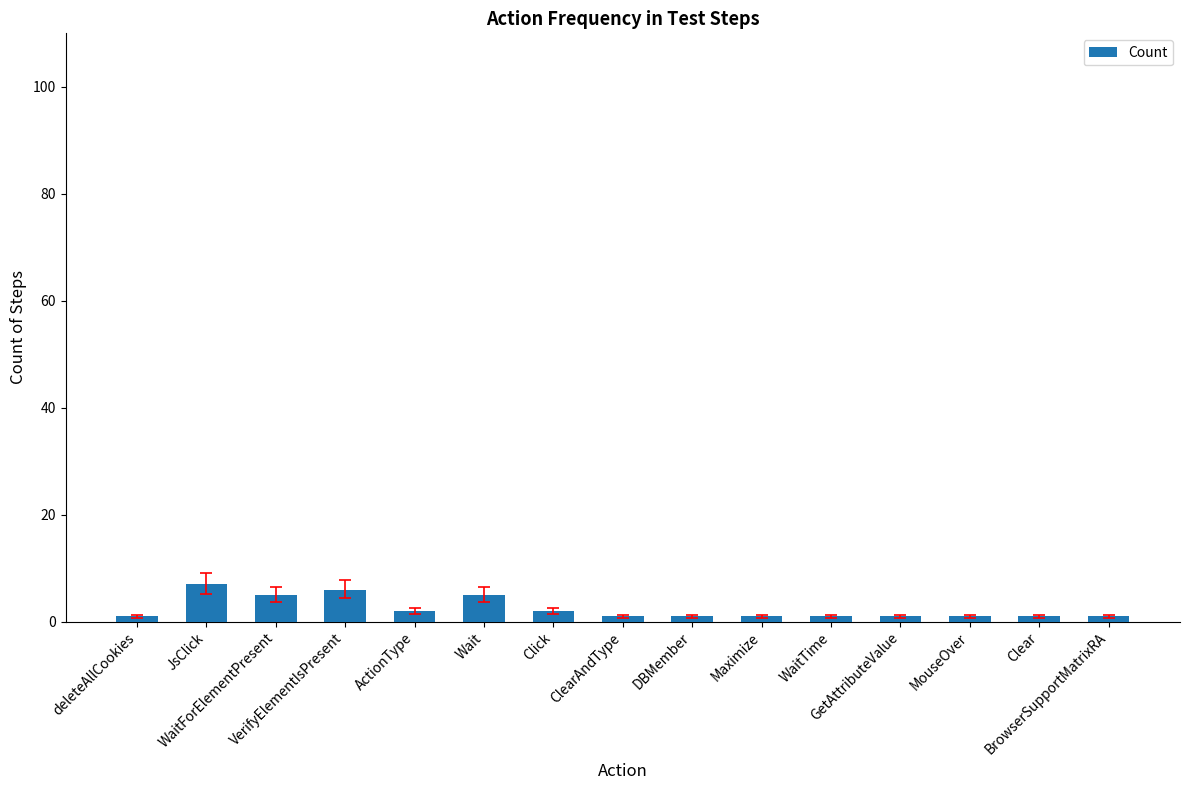

What is the greatest value displayed?

7